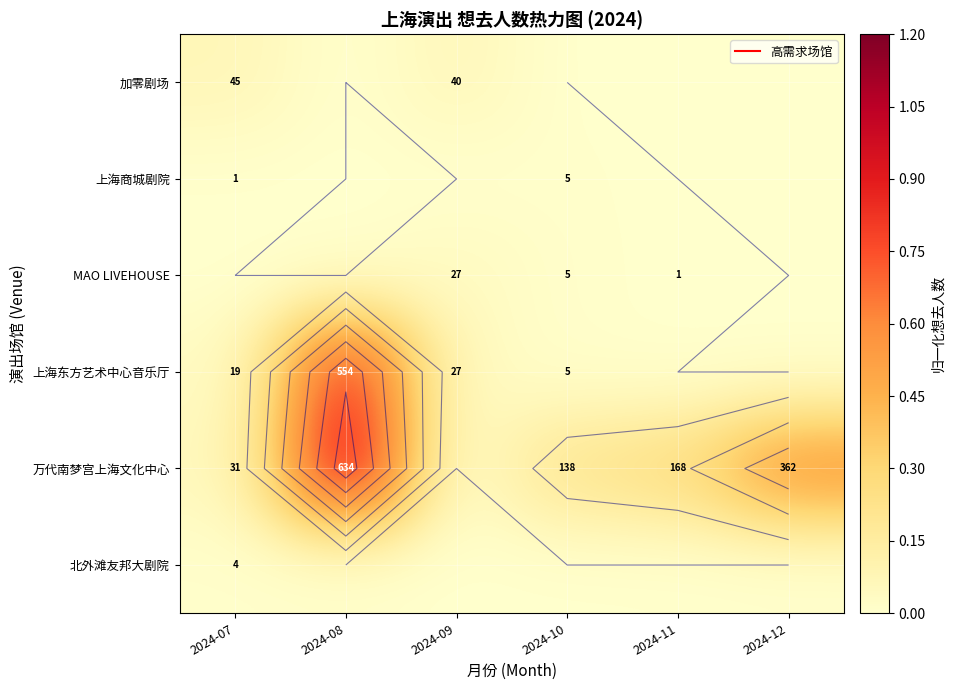

At how many categories does at least one series exceed 0?

6